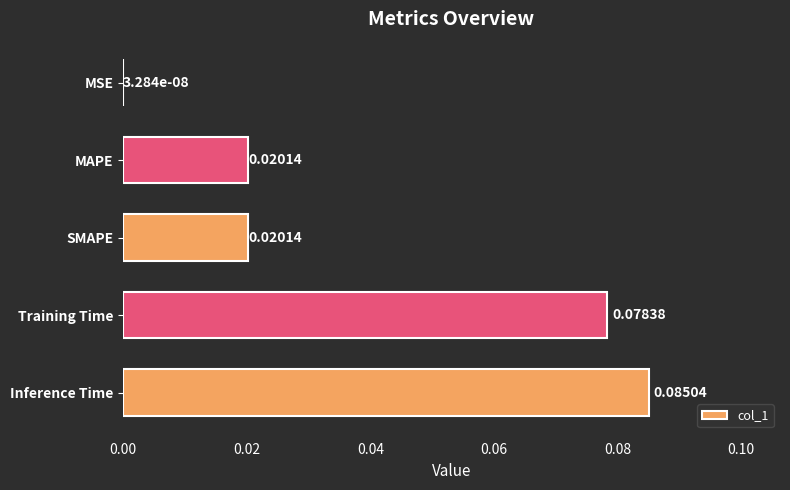

What is the change in value from MAPE to Training Time?

+0.1